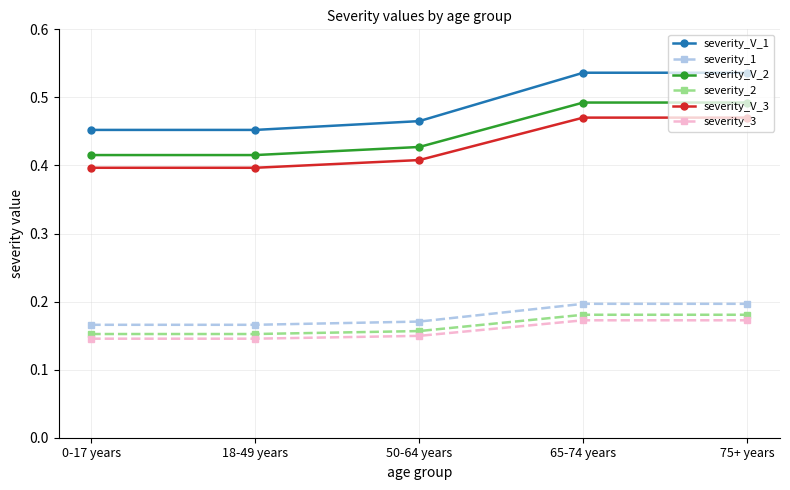

What position from the left is 18-49 years?

2